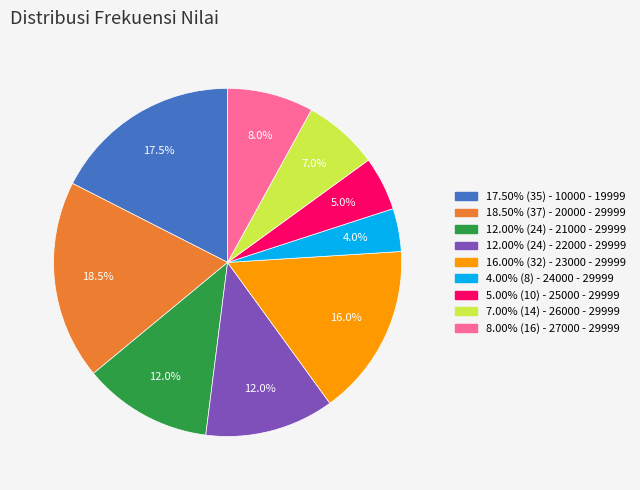

Does any single category account for the majority?

No